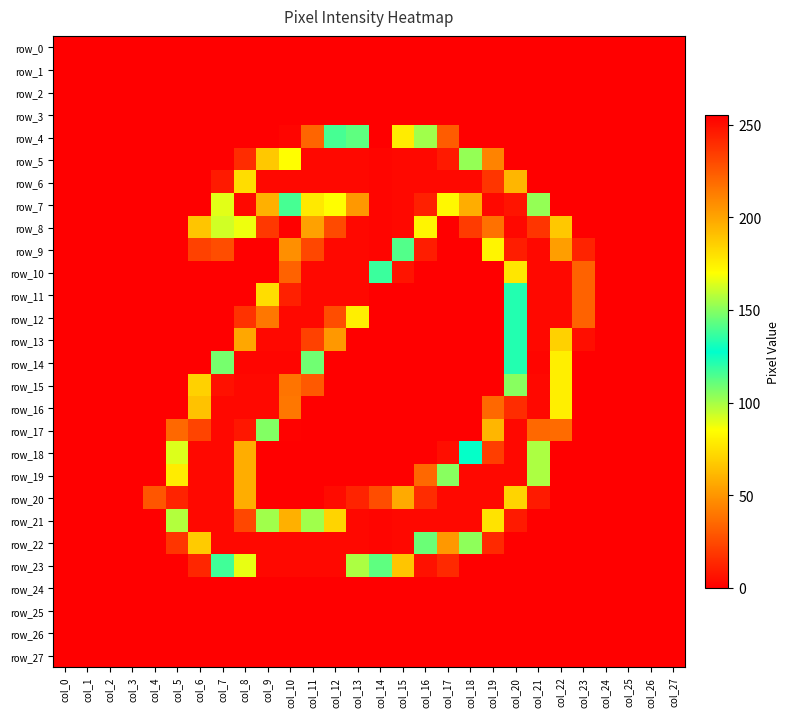

List the series in order of their peak value, lowest first.

row_0, row_1, row_2, row_3, row_24, row_25, row_26, row_27, row_10, row_11, row_12, row_13, row_15, row_16, row_17, row_18, row_19, row_20, row_23, row_5, row_6, row_7, row_8, row_9, row_14, row_21, row_22, row_4